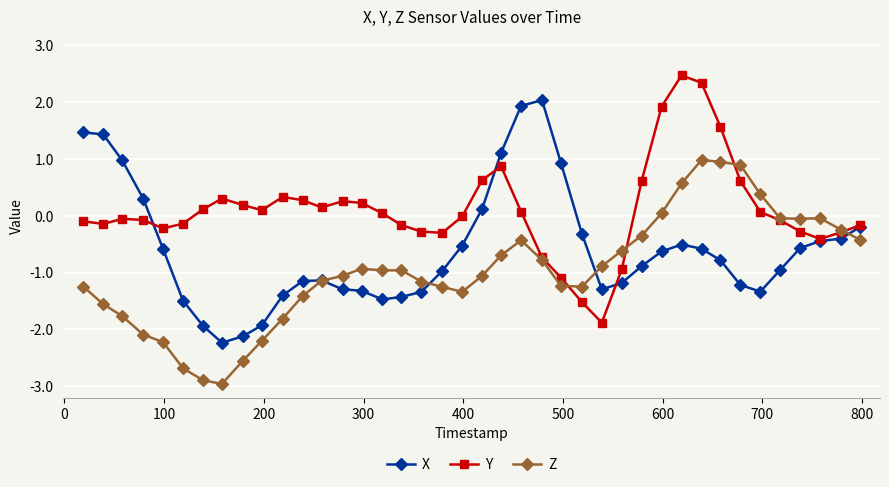

True or false: Z has more than 0 interior local peaks.

True